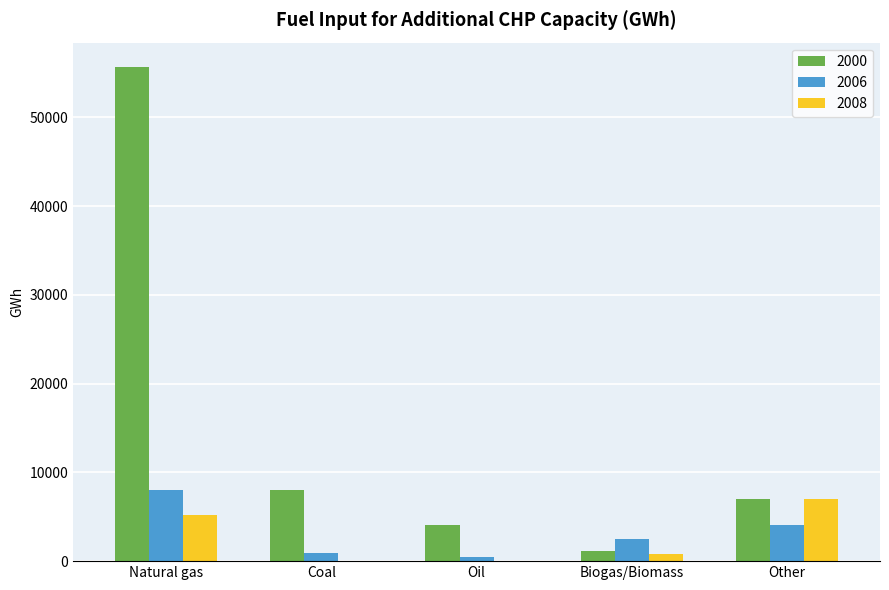

Which series has the largest total across all categories?

2000